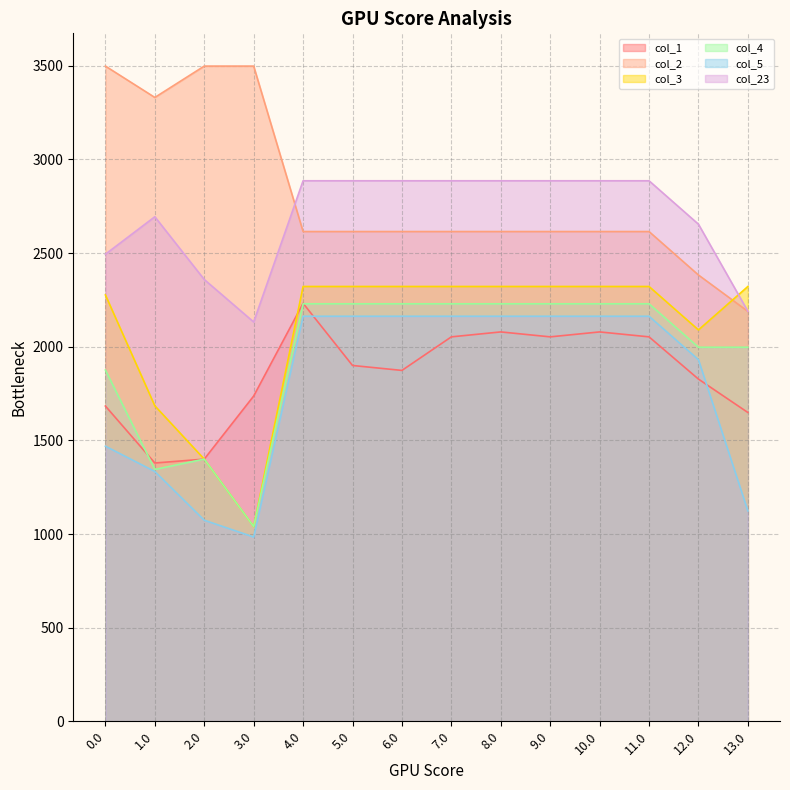

Where is col_1 nearest to the value 1805?

12.0